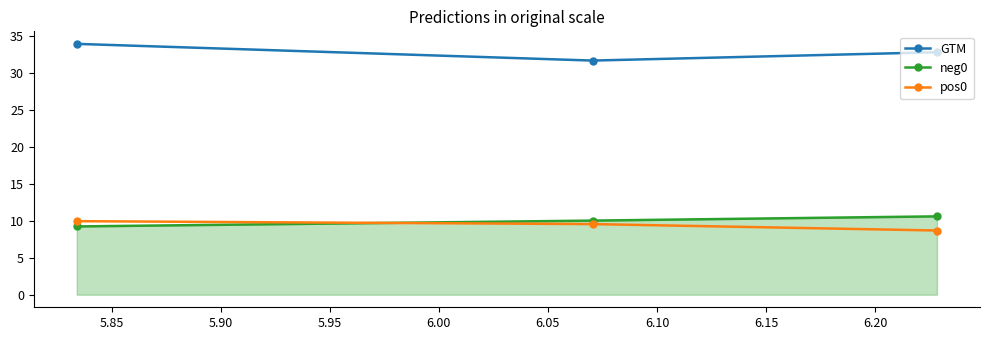

Rank the series by their maximum value, from lowest to highest.

pos0, neg0, GTM